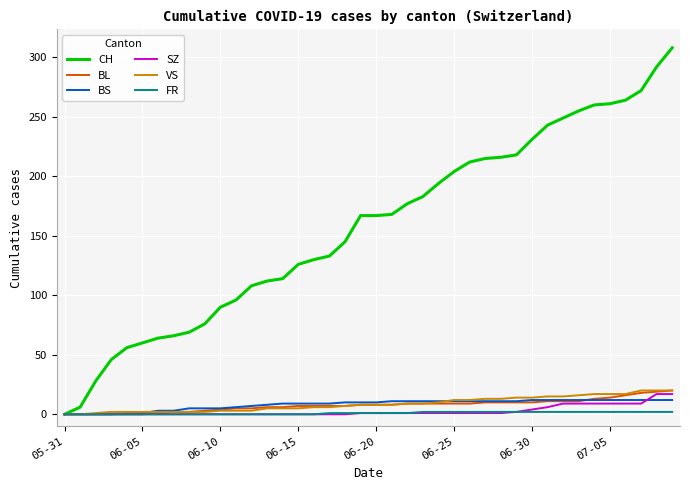

Which series has the widest spread of values?

CH